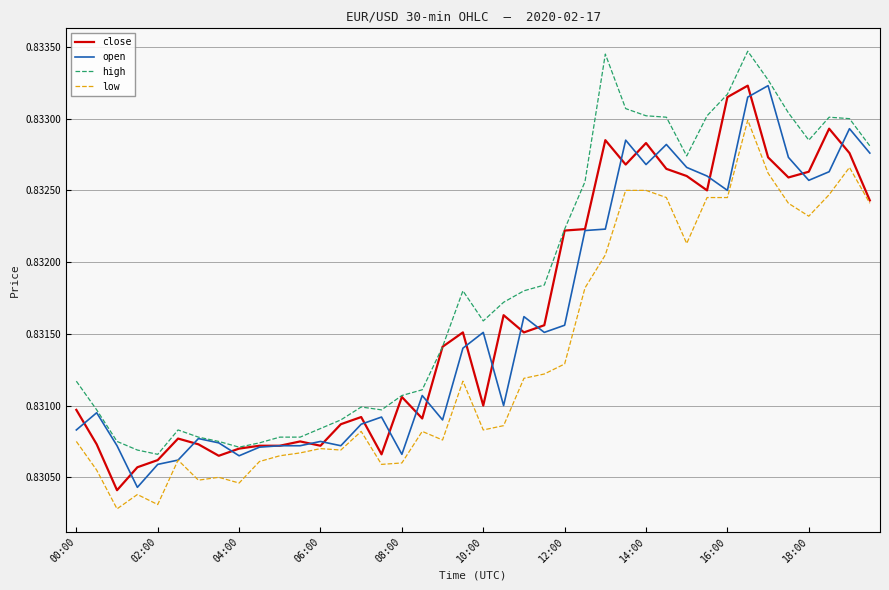

Which series has the largest total across all categories?

high